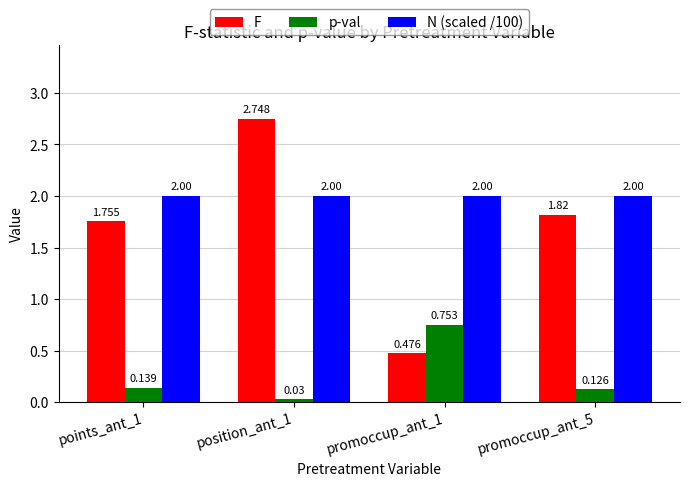

Between points_ant_1 and position_ant_1, which series saw the biggest shift?

F